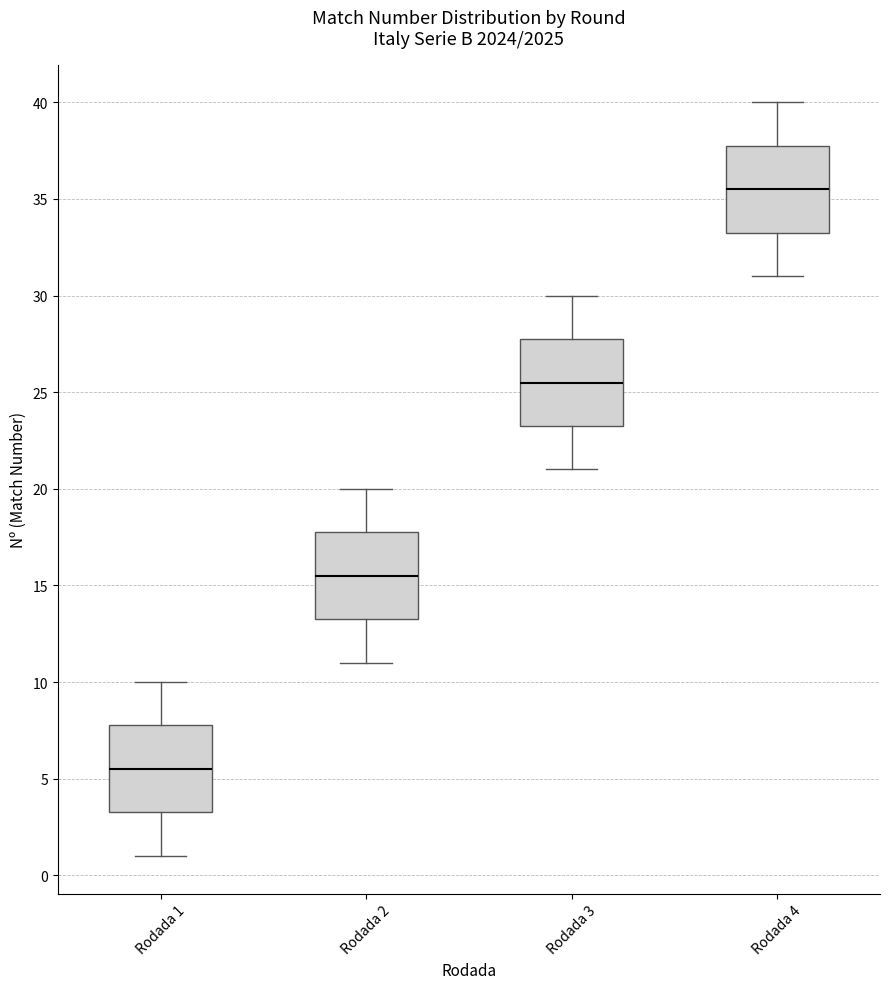

Which box has the lowest median line?

Rodada 1